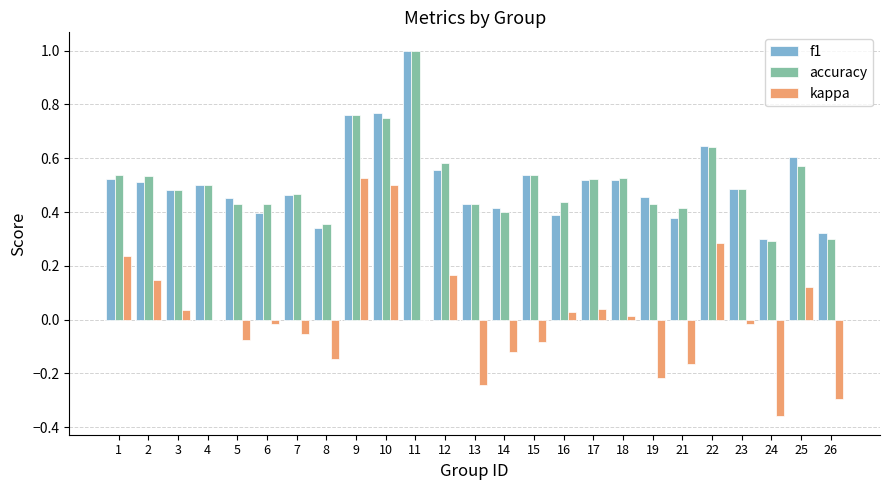

Which series has the largest range (max minus min)?

kappa